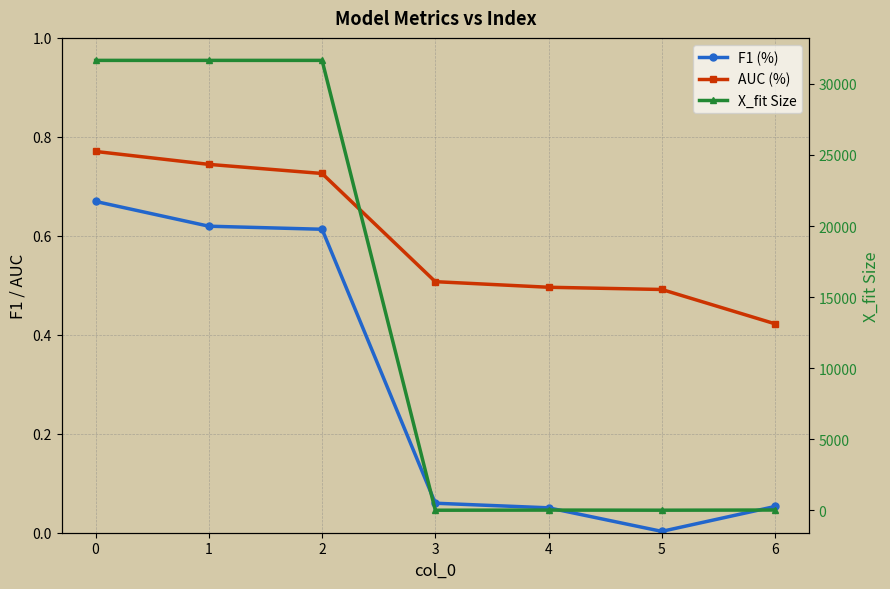

True or false: AUC (%) and X_fit Size intersect in this chart.

False